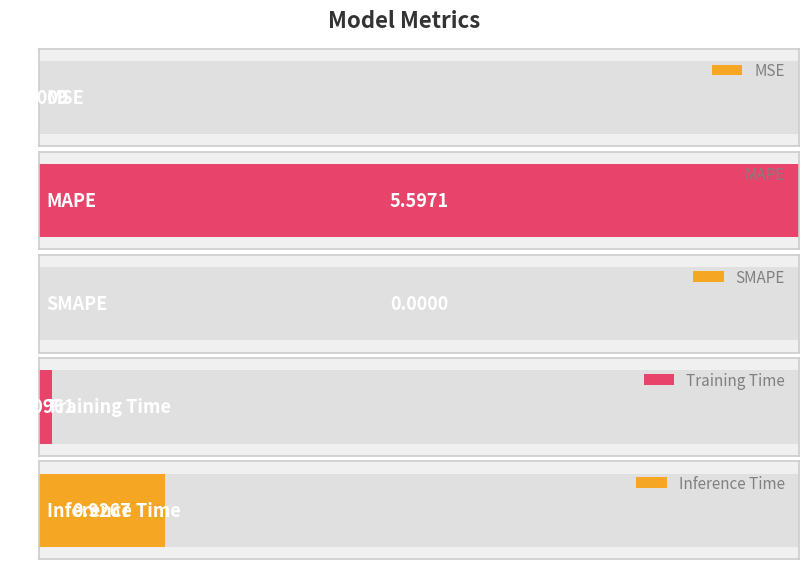

List the labels in order of value, largest first.

MAPE, Inference Time, Training Time, MSE, SMAPE